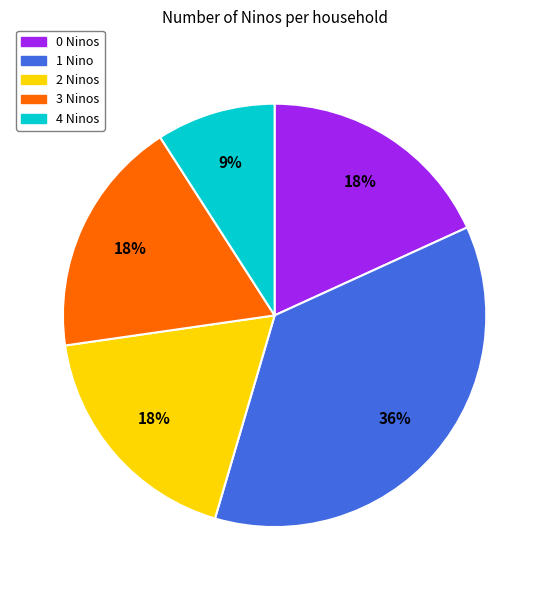

Is there any slice that represents more than half of the pie?

No